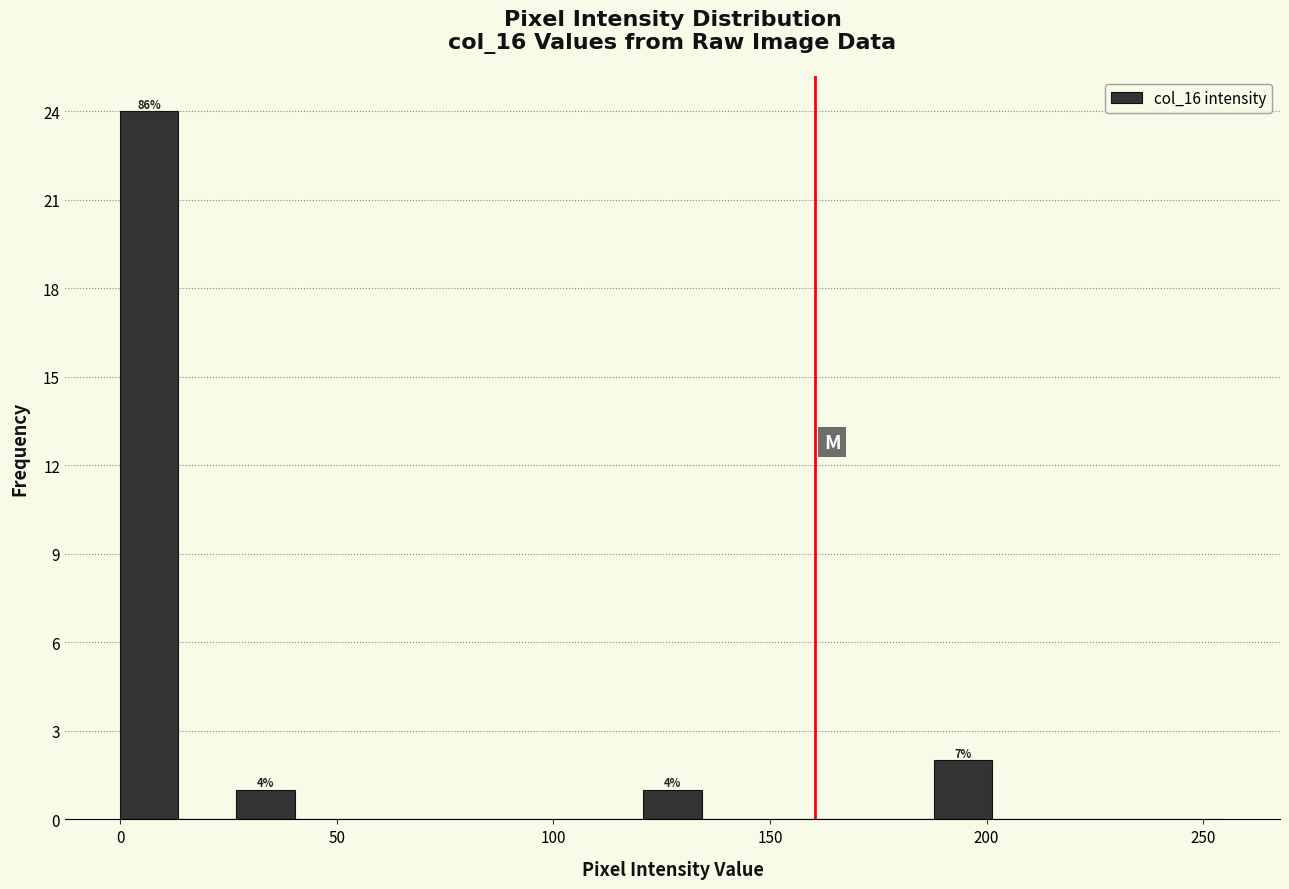

Read against the x-axis, roughly where is the centre of the tallest bar?

5